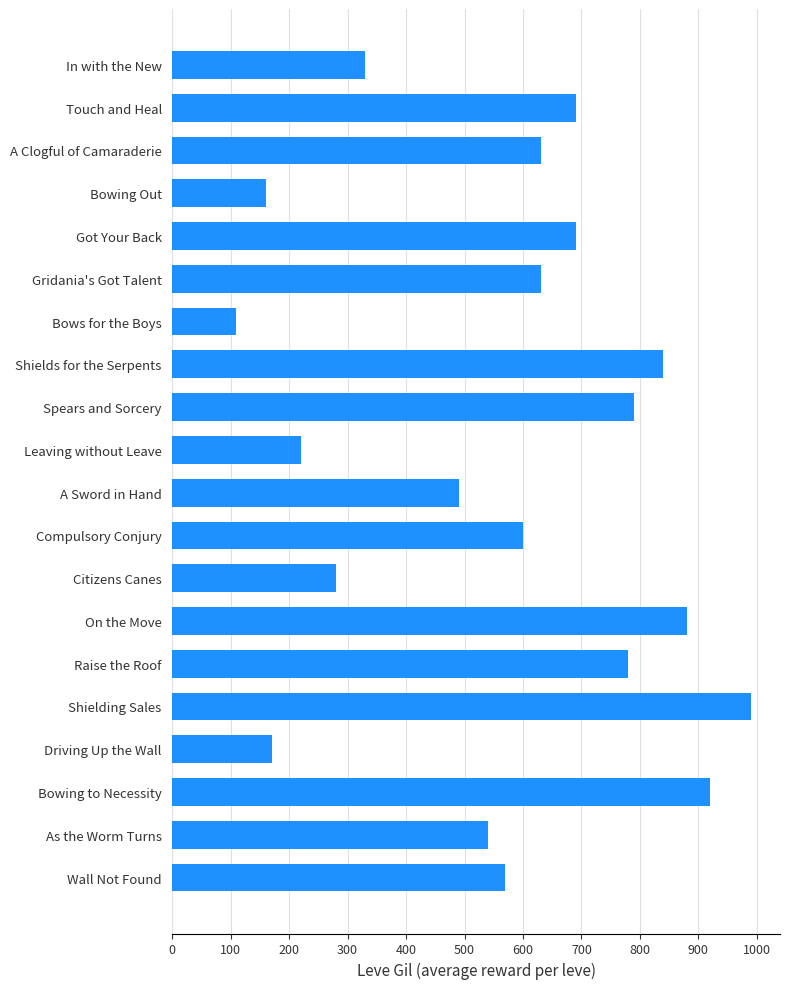

How many bars are there in total?

20